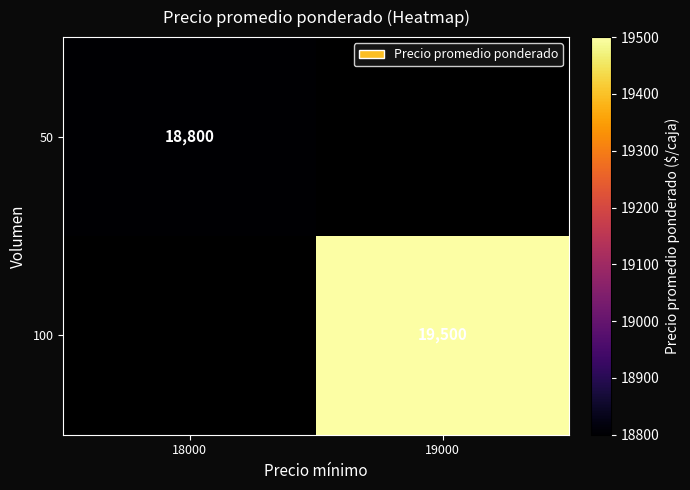

Is the value of 100 at 19000 greater than the value of 50 at 18000?

Yes